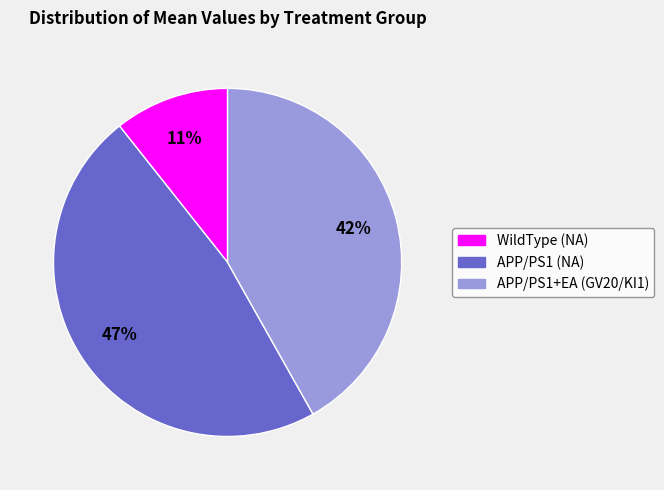

Rank the categories by value from highest to lowest.

APP/PS1 (NA), APP/PS1+EA (GV20/KI1), WildType (NA)